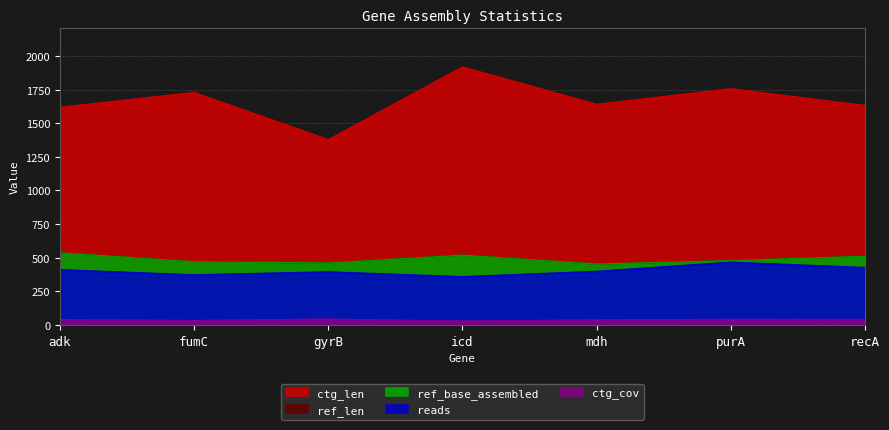

How many lines are shown in the chart?

5